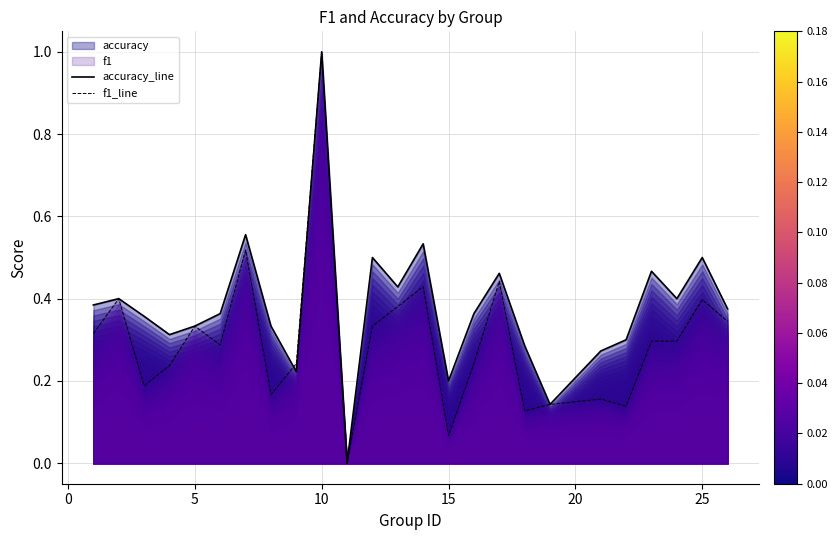

At which category is the sum across all series the highest?

10